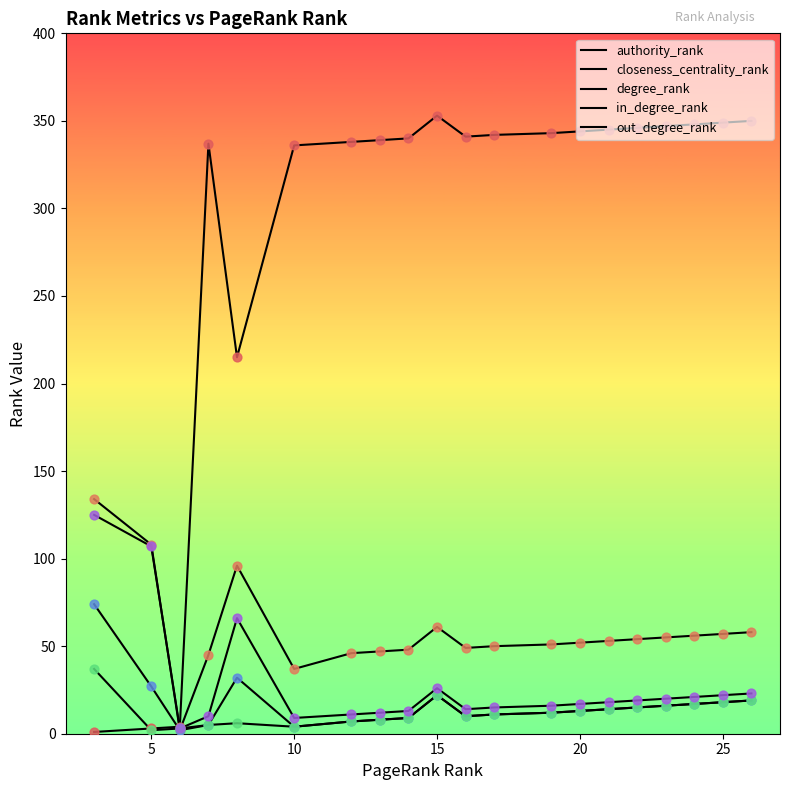

How many lines are shown in the chart?

5